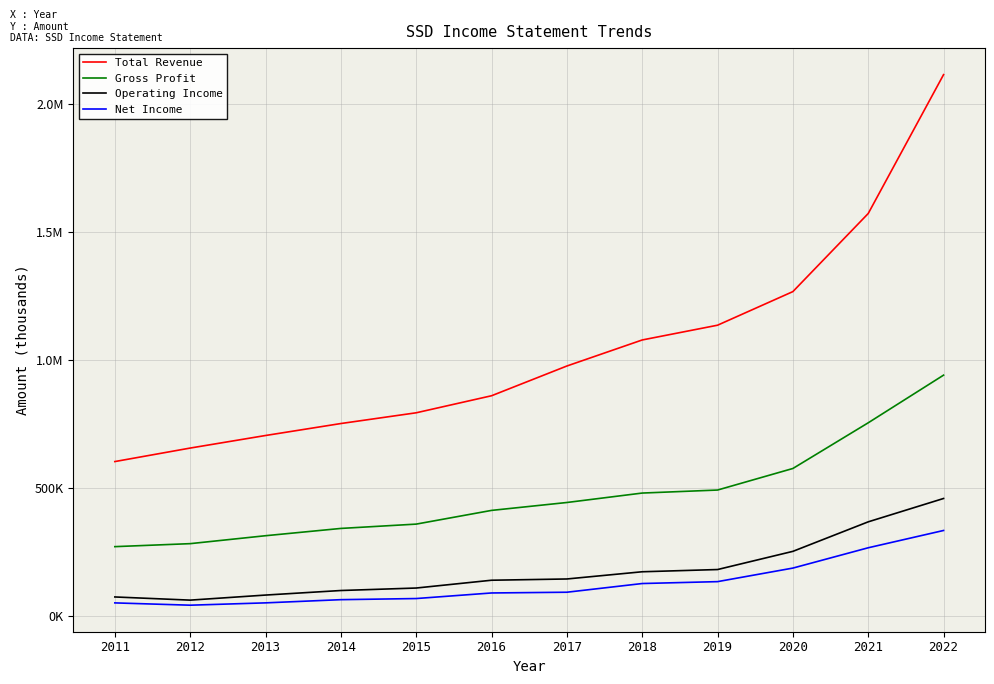

What are all the series names shown in the legend?

Total Revenue, Gross Profit, Operating Income, Net Income